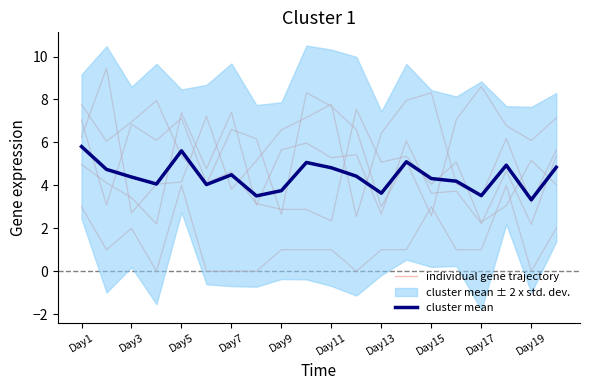

At Day7, list the series in order from smallest to largest.

cluster mean, individual gene trajectory